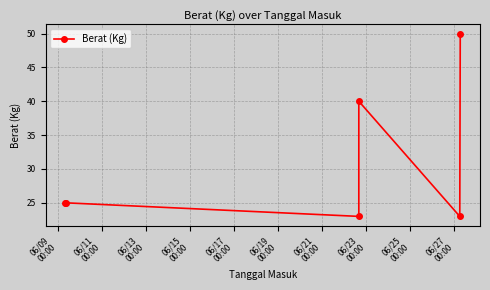

What is the maximum value shown in the chart?

50